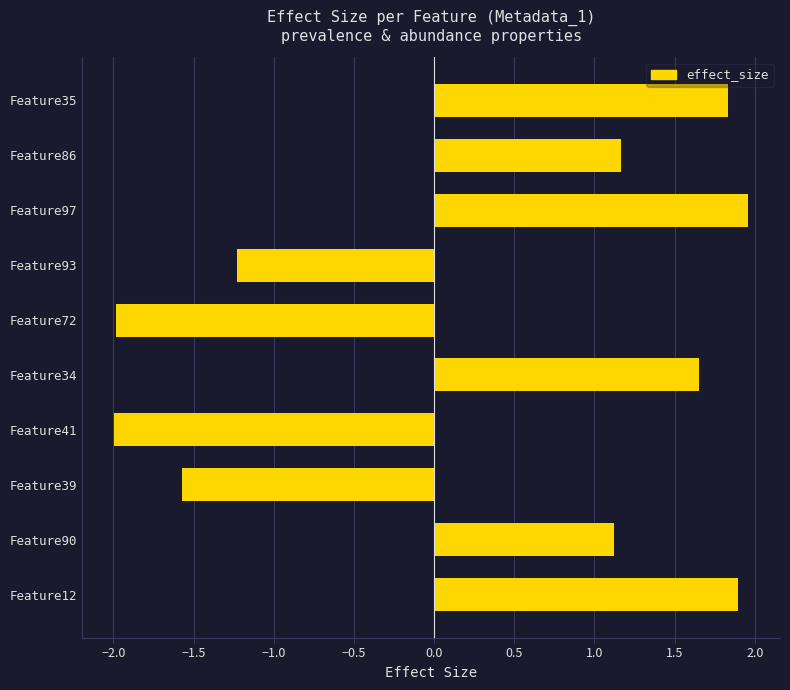

What is the difference between the maximum and second lowest values?

3.9